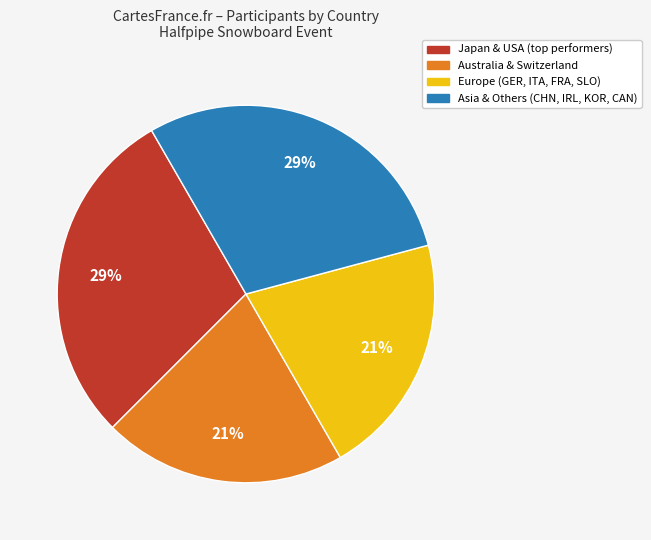

To the nearest percent, what is the difference between the largest and smallest slice percentages?

8%